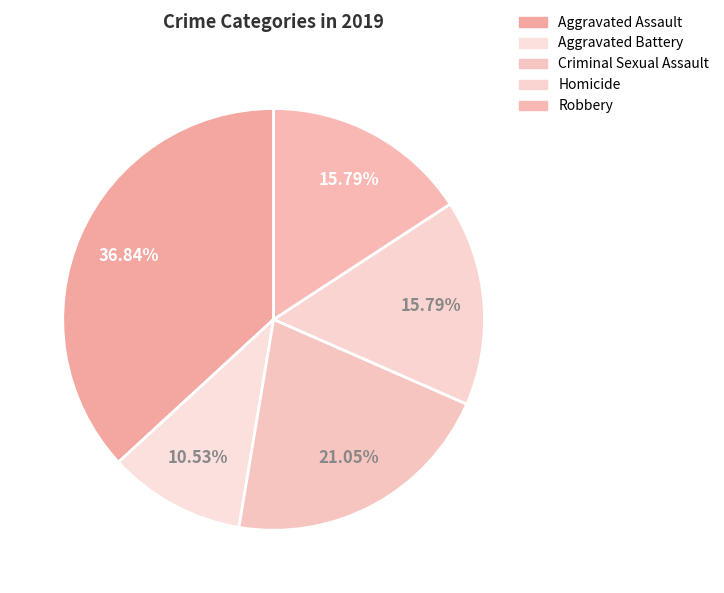

How many segments does this pie chart have?

5